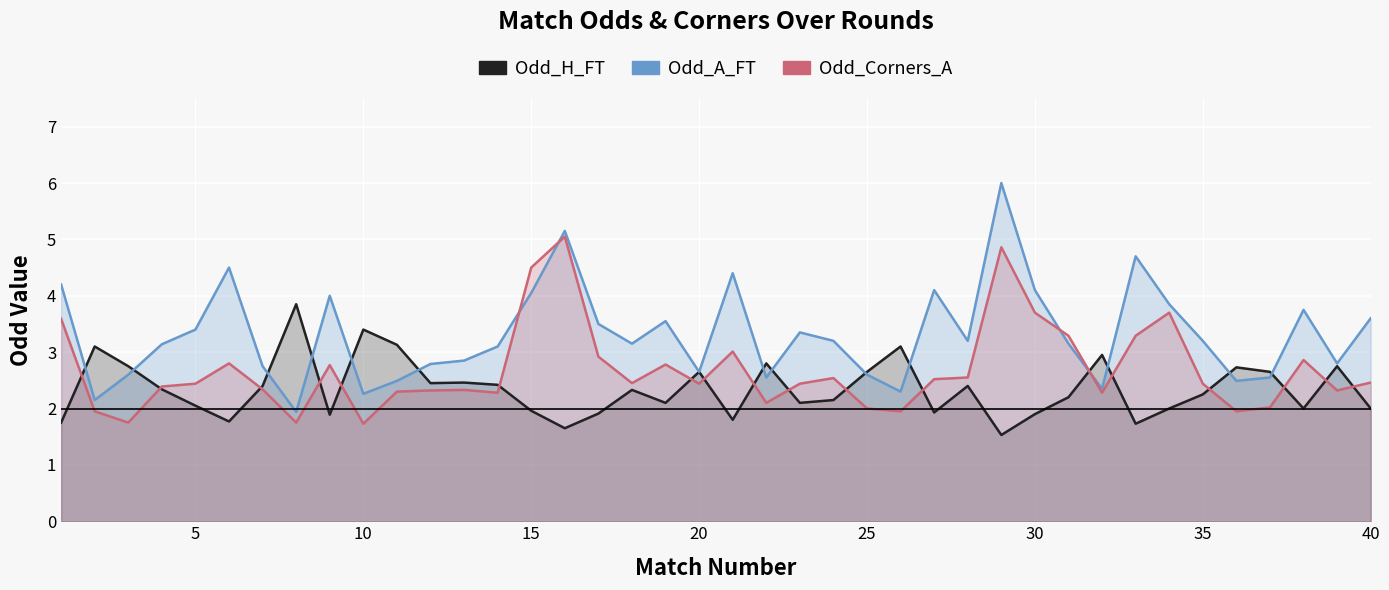

Rank the series by their maximum value, from lowest to highest.

Odd_H_FT, Odd_Corners_A, Odd_A_FT